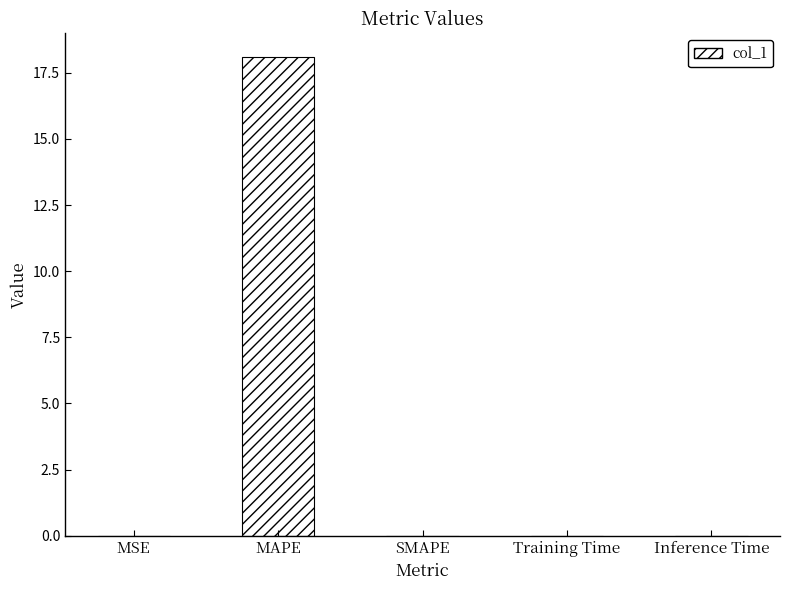

What is the maximum value shown in the chart?

18.1